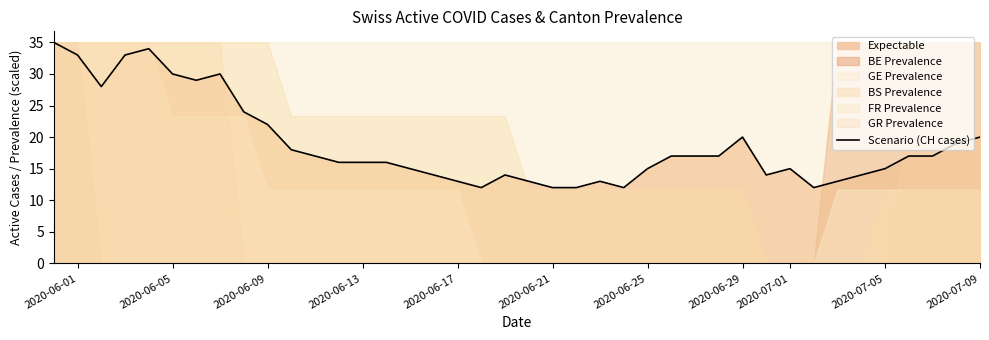

The value of Scenario (CH cases) at 2020-06-17 is 13. True or false?

True